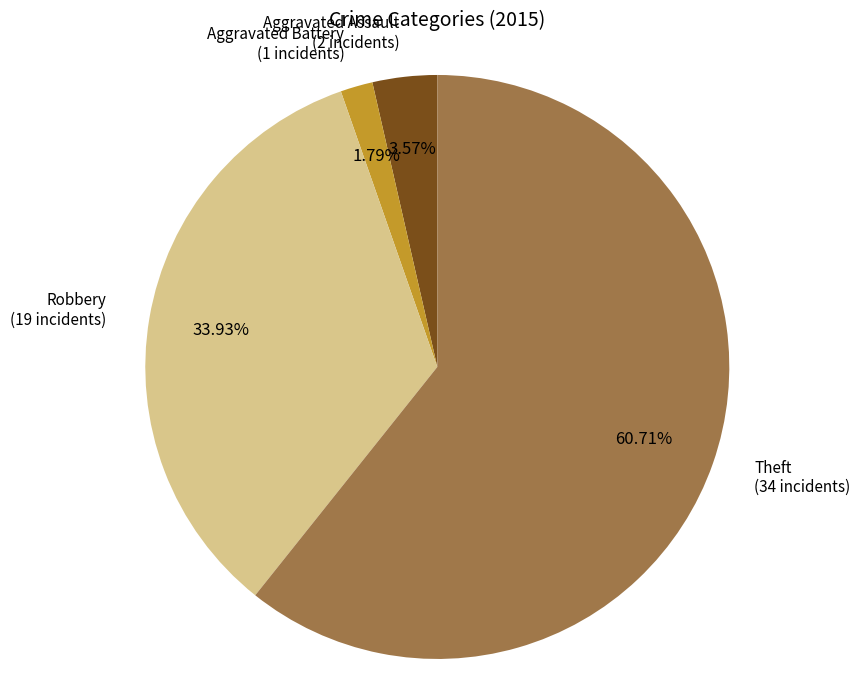

Is there any slice that represents more than half of the pie?

Yes